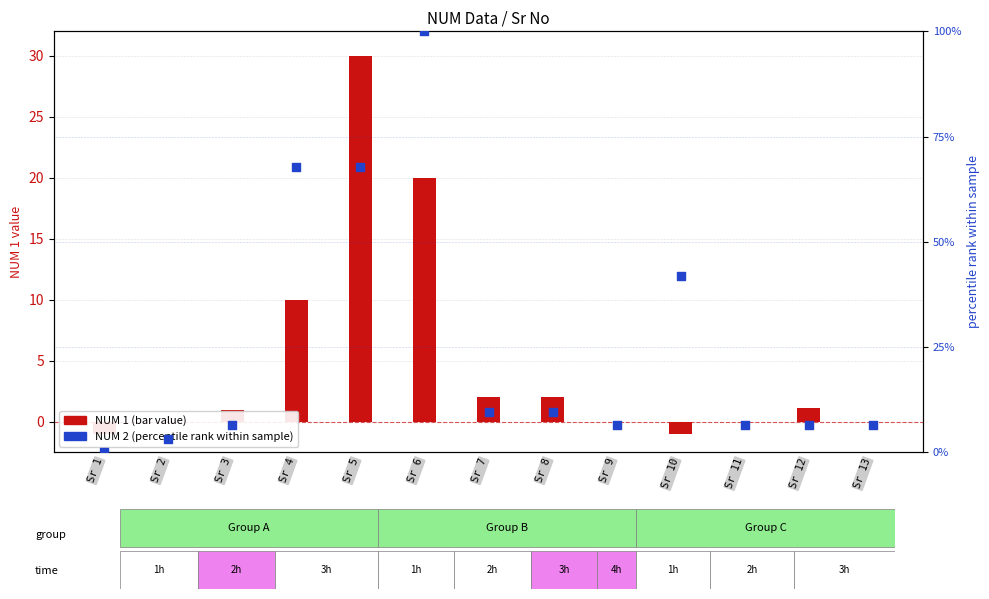

What are all the series names shown in the legend?

NUM 1, NUM 2 (percentile)